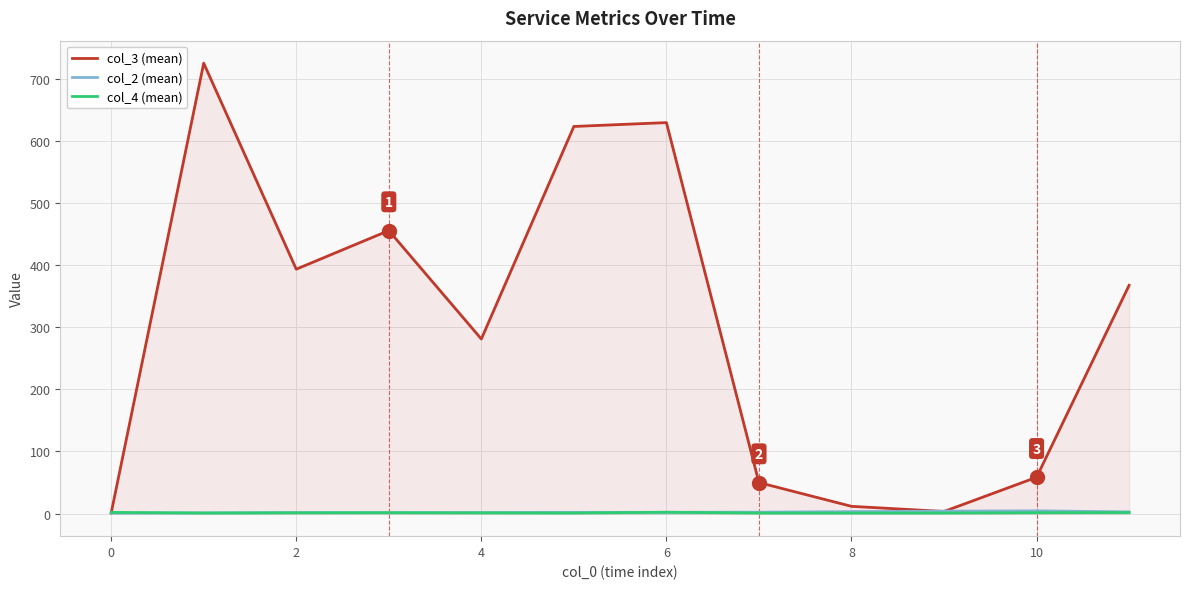

What is the greatest value displayed?

724.8